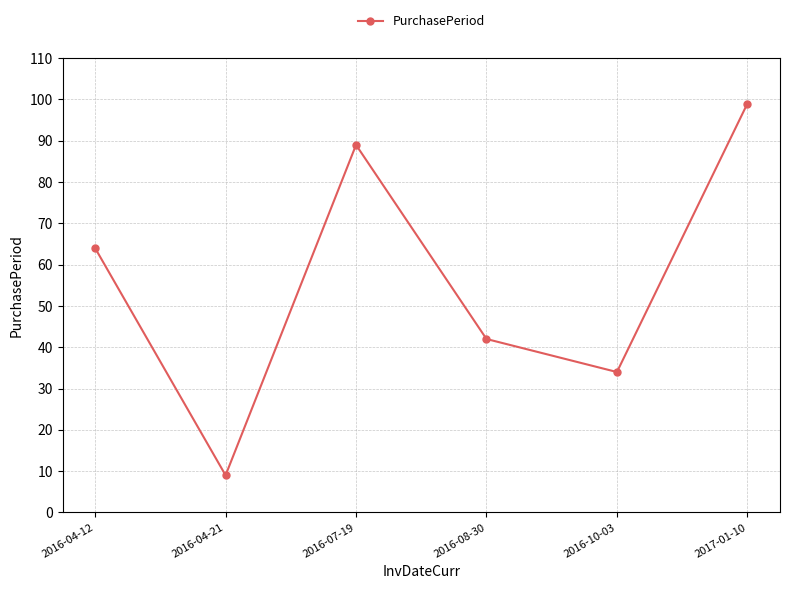

Where is the data nearest to the value 54?

2016-04-12